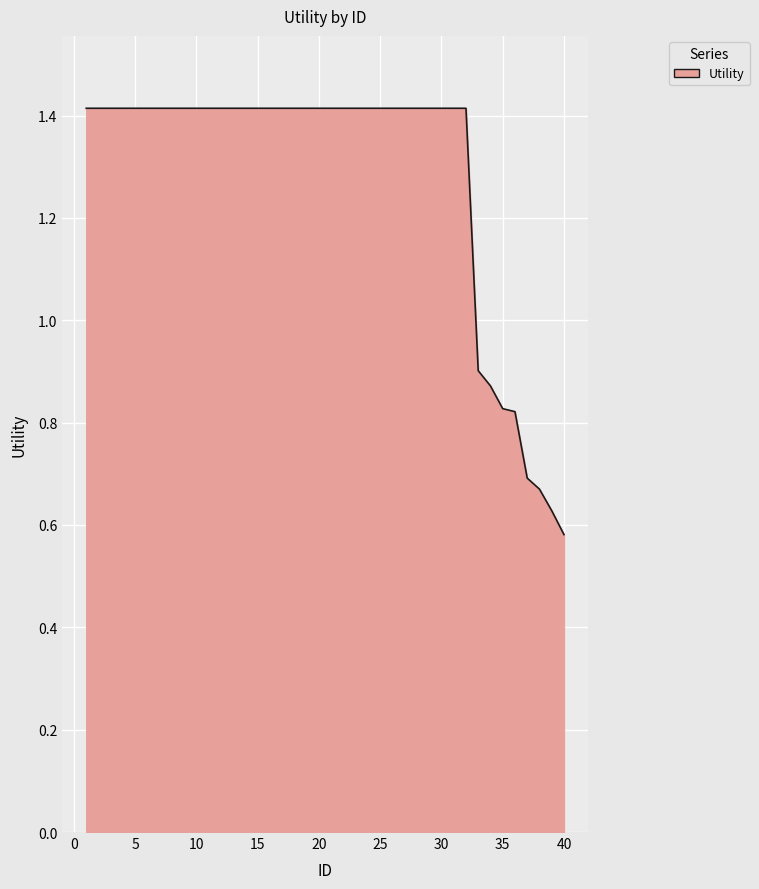

What is the greatest value displayed?

1.4